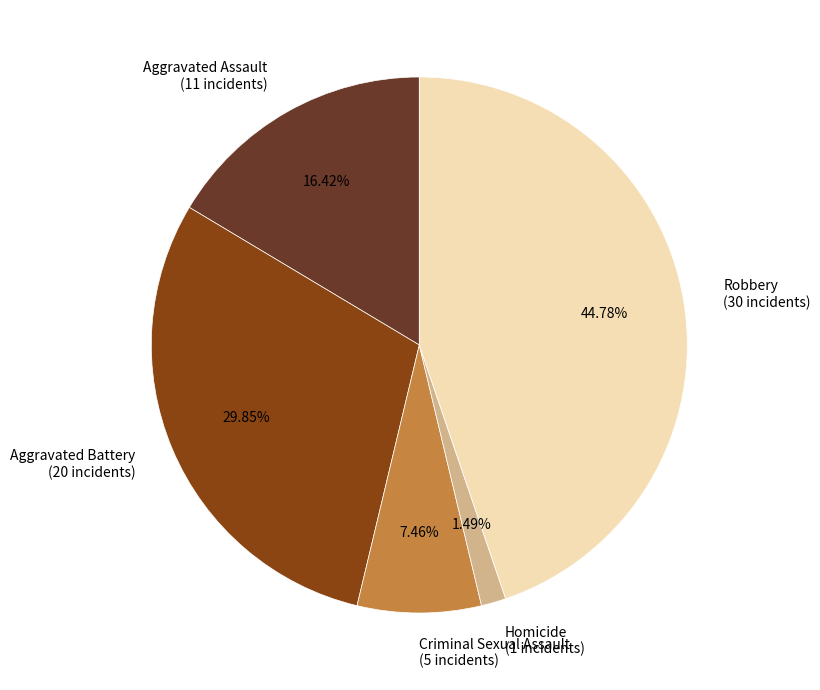

Which category has the smallest portion of the pie?

Homicide